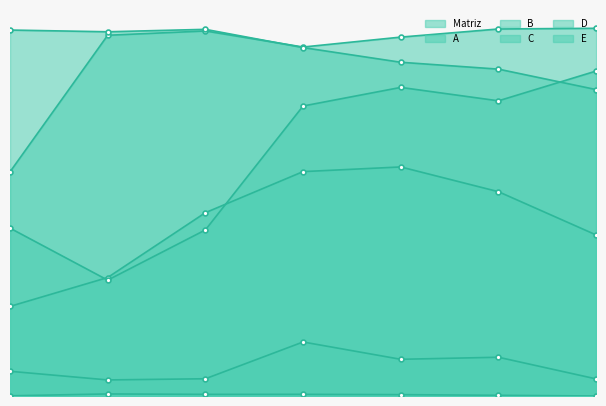

Where is the first local maximum for C?

2020